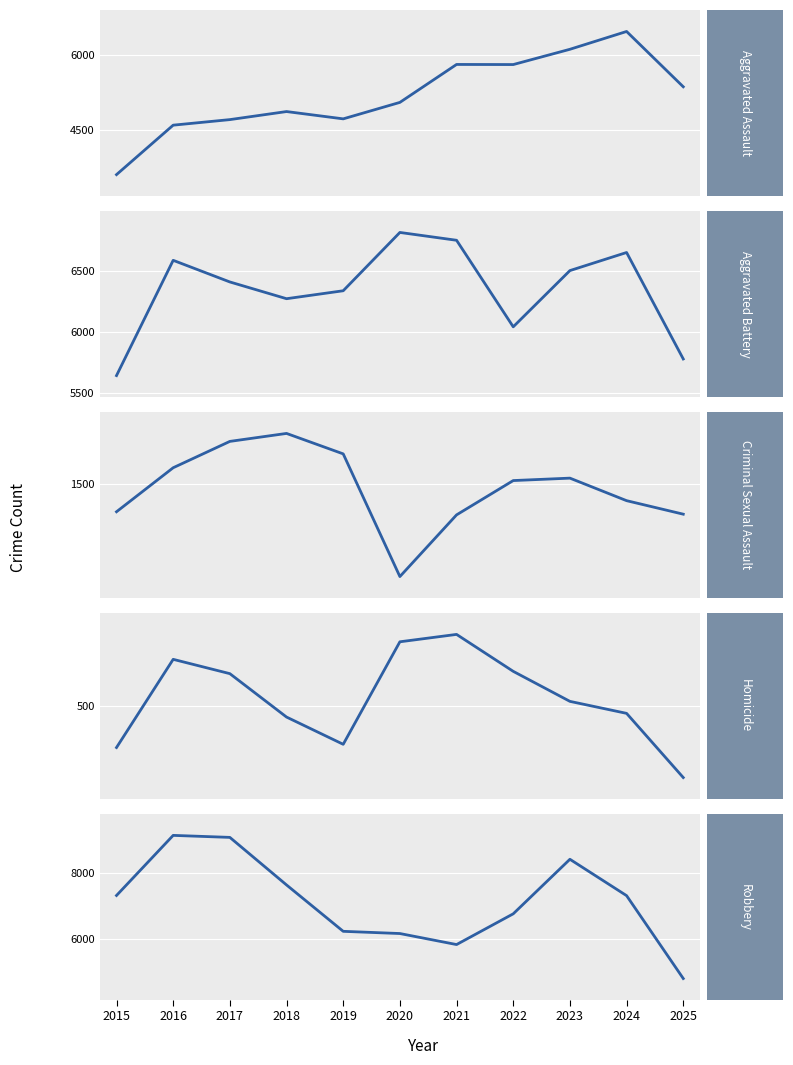

True or false: Aggravated Battery has more than 2 points higher than both neighbors.

True